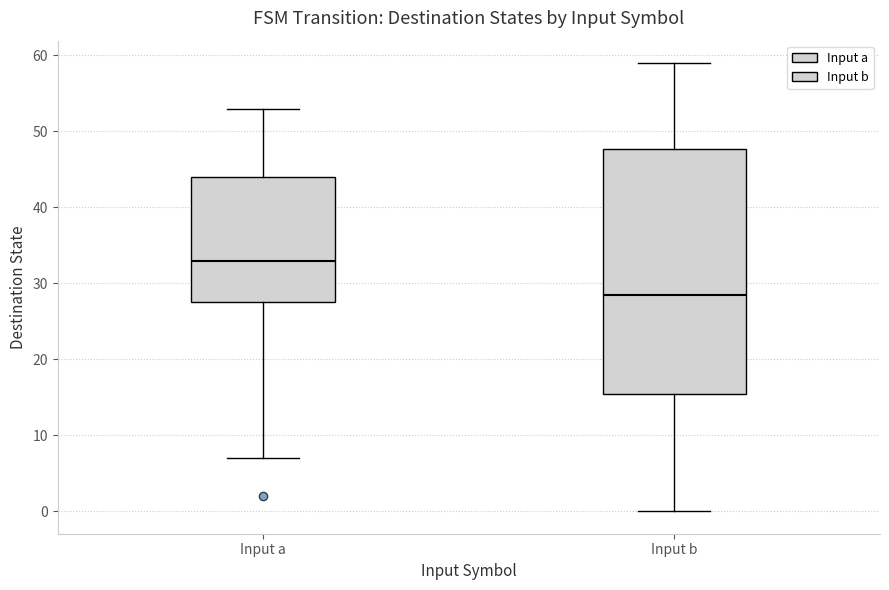

Reading left to right, transcribe this box plot: for each box, give where its median line is, the range the box spans, and where its two whiskers end, as read against the y-axis. The values are not printed on the chart, so give them approximately, as read against the axis.

Input a: median 33, box 28 to 44, whiskers 7 to 53
Input b: median 29, box 16 to 48, whiskers 0 to 59